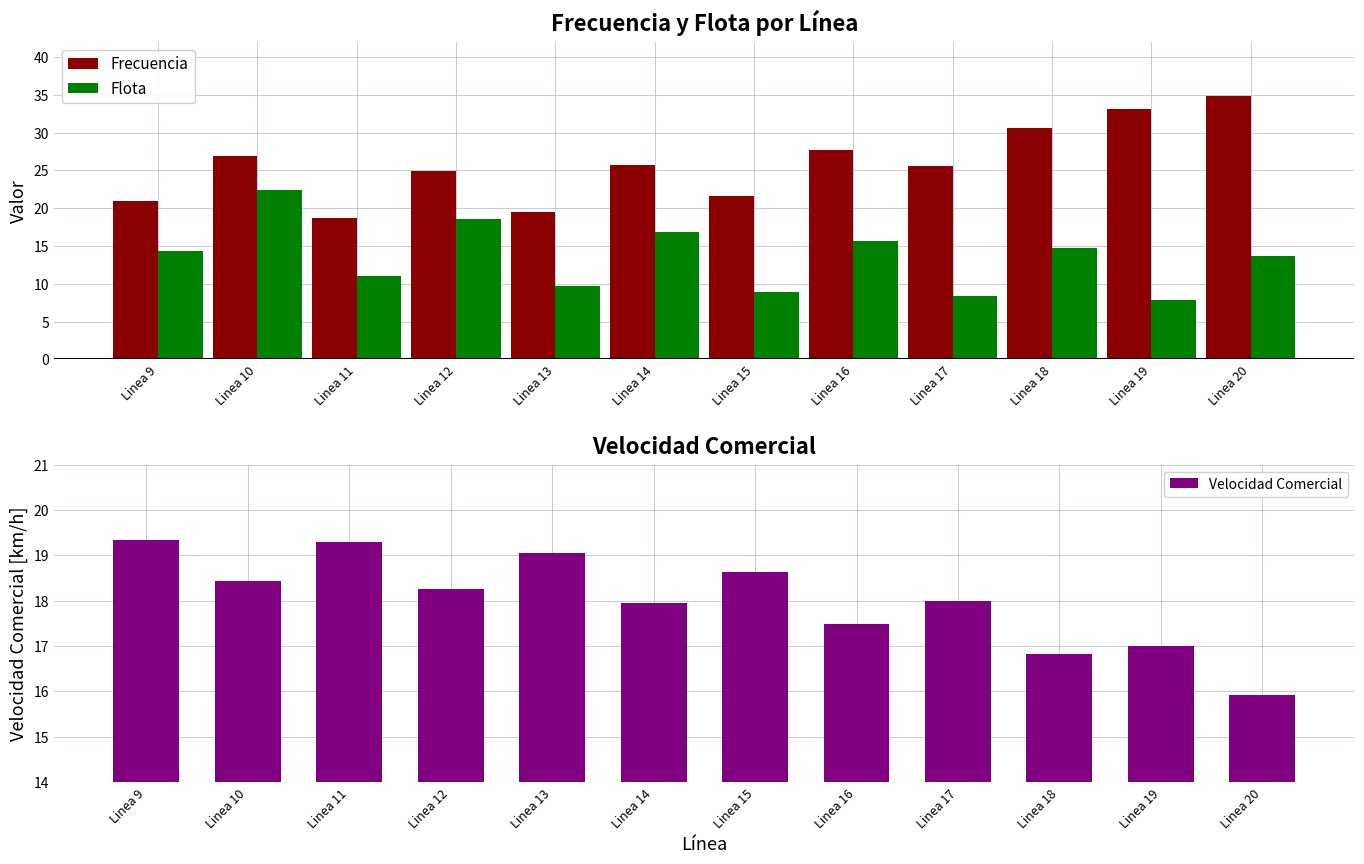

What is the total value across all series at Linea 17?

51.8